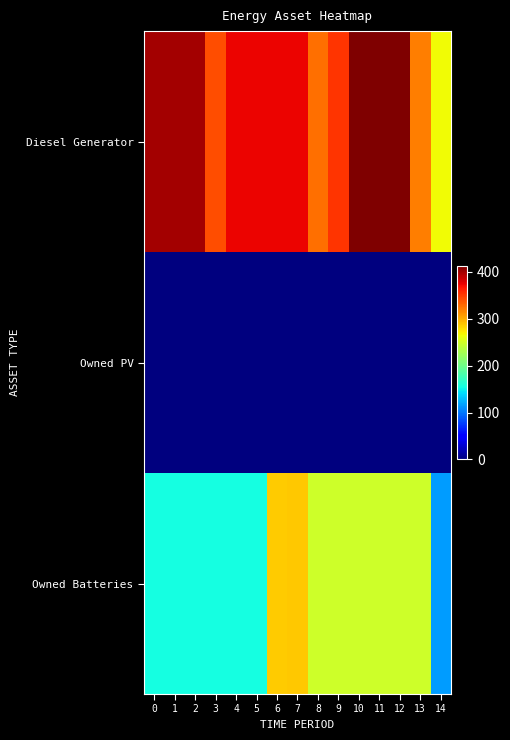

Which category has the highest value across all series?

10